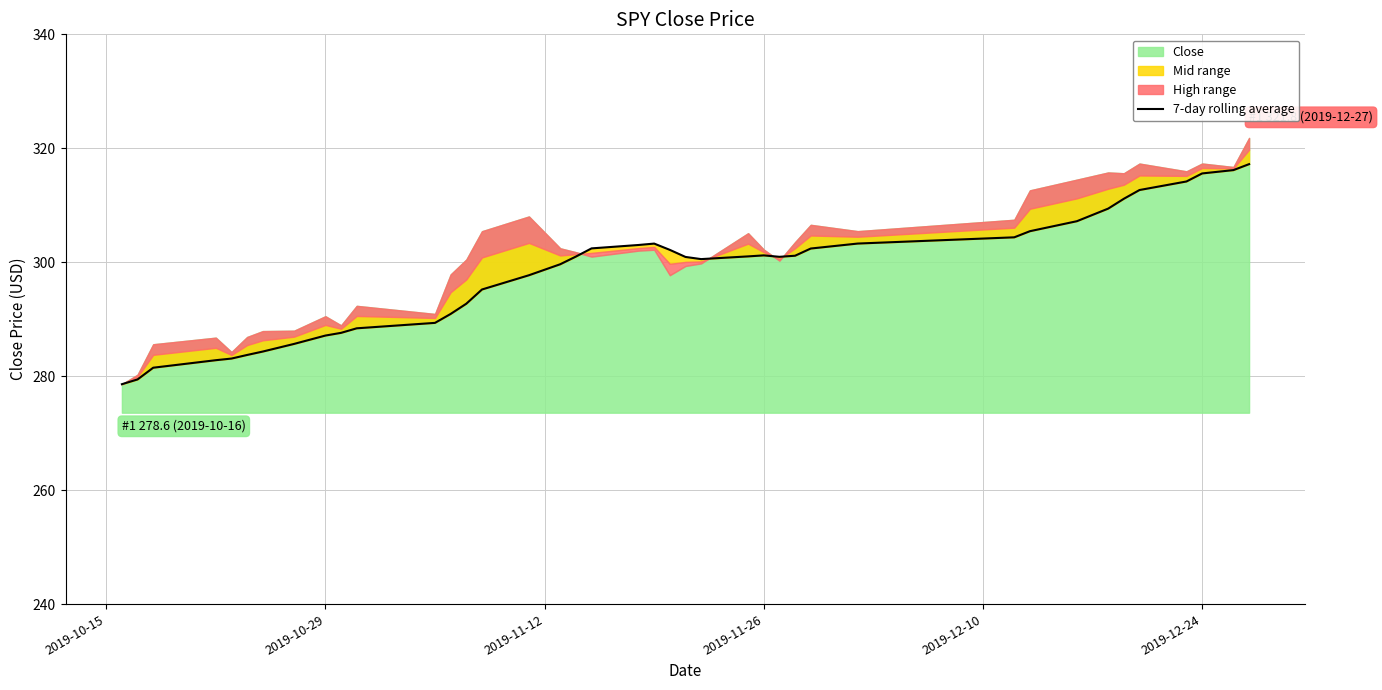

What is the sum of all values?

11924.8